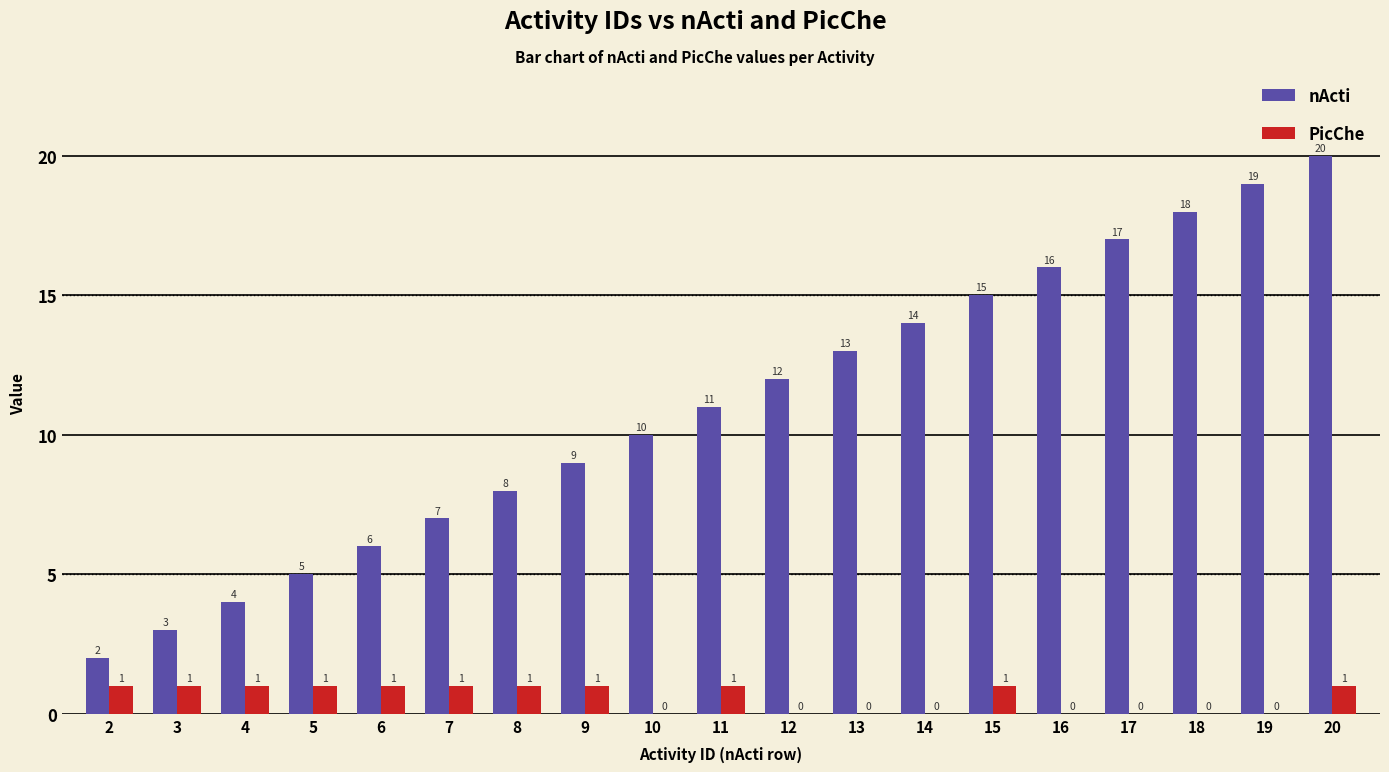

Which category has the highest value in the nActi series?

20